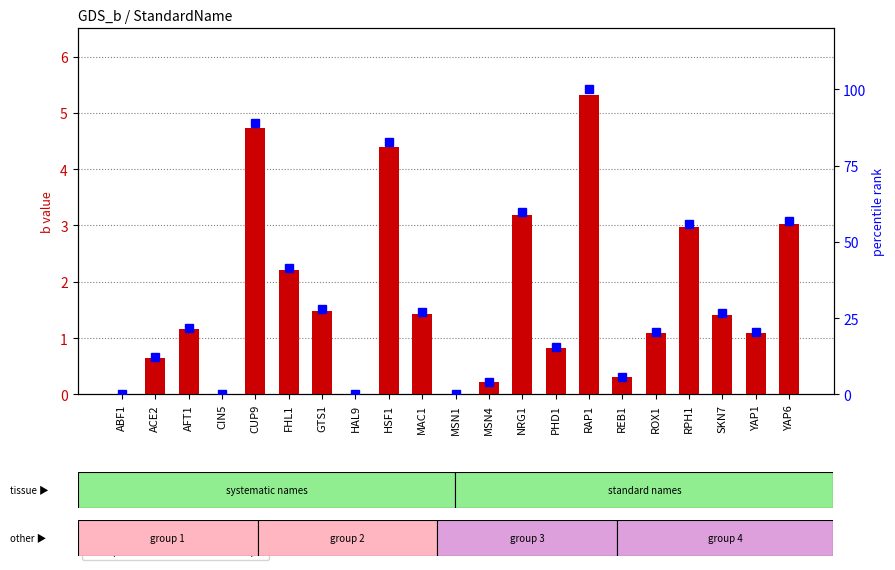

What is the value of the b value bar at the 17th from the left?

1.1